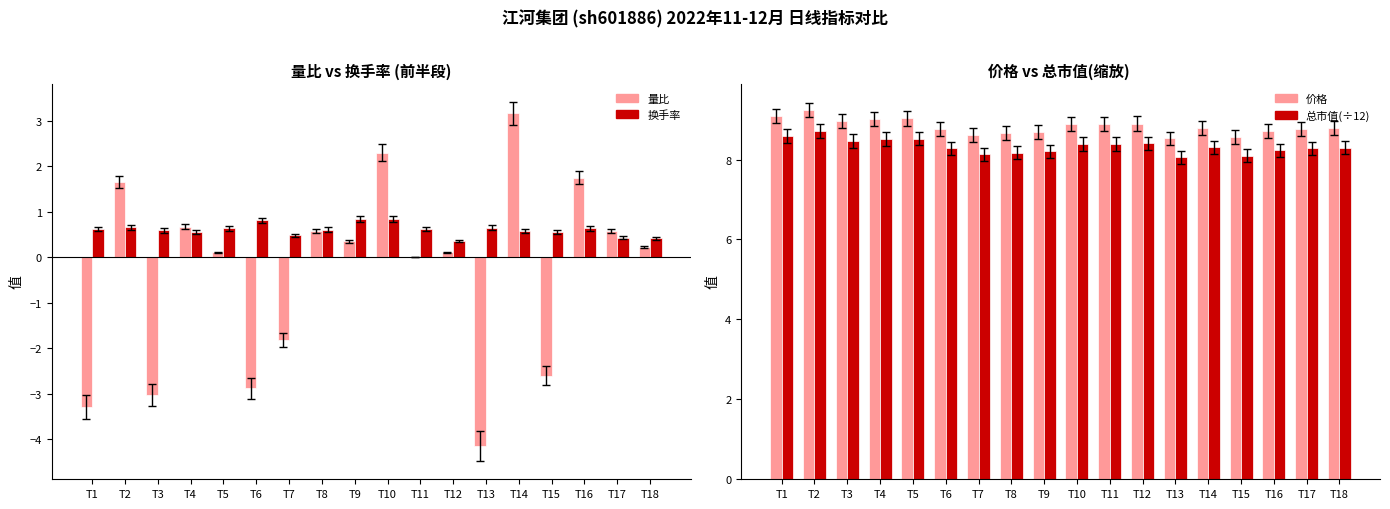

Reading left to right, transcribe all the data shown in this chart.

量比 (涨跌幅辅助): T1=-3.3	T2=1.6	T3=-3.0	T4=0.7	T5=0.1	T6=-2.9	T7=-1.8	T8=0.6	T9=0.3	T10=2.3	T11=0.0	T12=0.1	T13=-4.2	T14=3.2	T15=-2.6	T16=1.8	T17=0.6	T18=0.2
换手率: T1=0.6	T2=0.7	T3=0.6	T4=0.6	T5=0.6	T6=0.8	T7=0.5	T8=0.6	T9=0.8	T10=0.8	T11=0.6	T12=0.4	T13=0.7	T14=0.6	T15=0.6	T16=0.6	T17=0.4	T18=0.4
价格: T1=9.1	T2=9.2	T3=9.0	T4=9.0	T5=9.0	T6=8.8	T7=8.6	T8=8.7	T9=8.7	T10=8.9	T11=8.9	T12=8.9	T13=8.5	T14=8.8	T15=8.6	T16=8.7	T17=8.8	T18=8.8
总市值(缩放): T1=8.6	T2=8.7	T3=8.5	T4=8.5	T5=8.5	T6=8.3	T7=8.1	T8=8.2	T9=8.2	T10=8.4	T11=8.4	T12=8.4	T13=8.1	T14=8.3	T15=8.1	T16=8.2	T17=8.3	T18=8.3